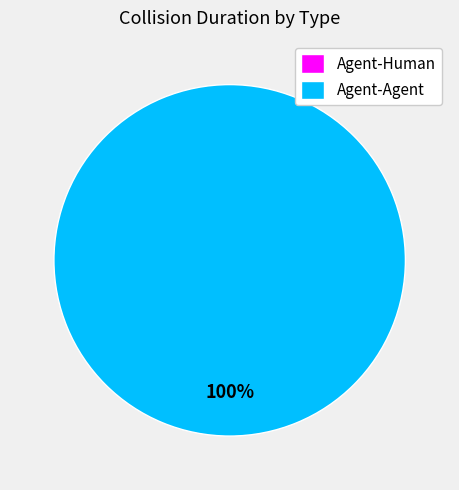

Count the number of slices in the pie.

2